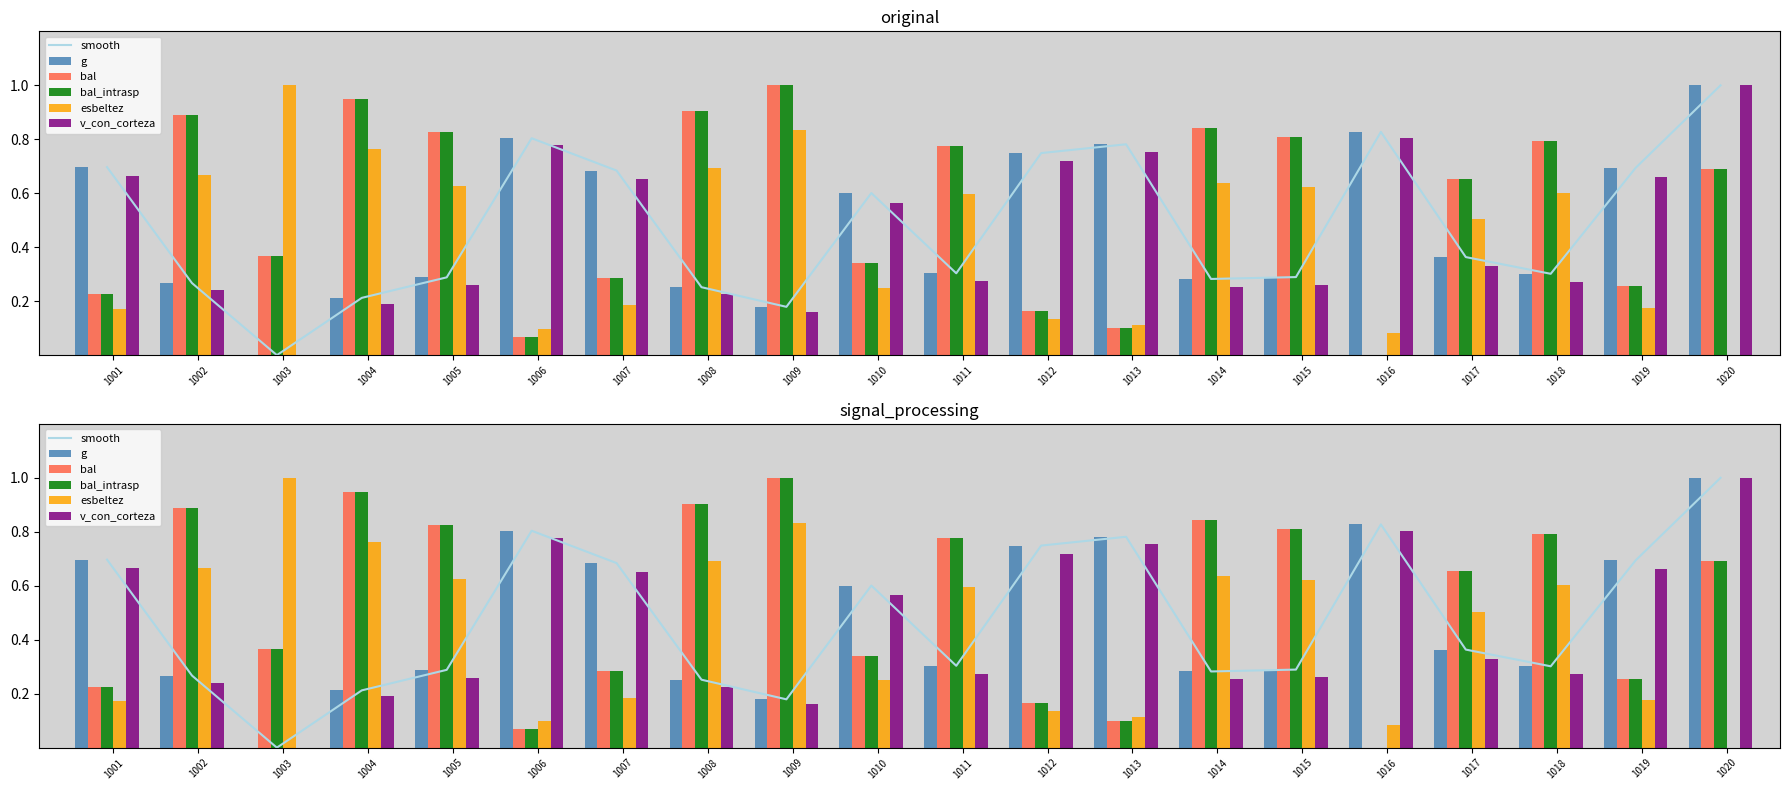

The value of smooth at 1010 is 1.1. True or false?

False